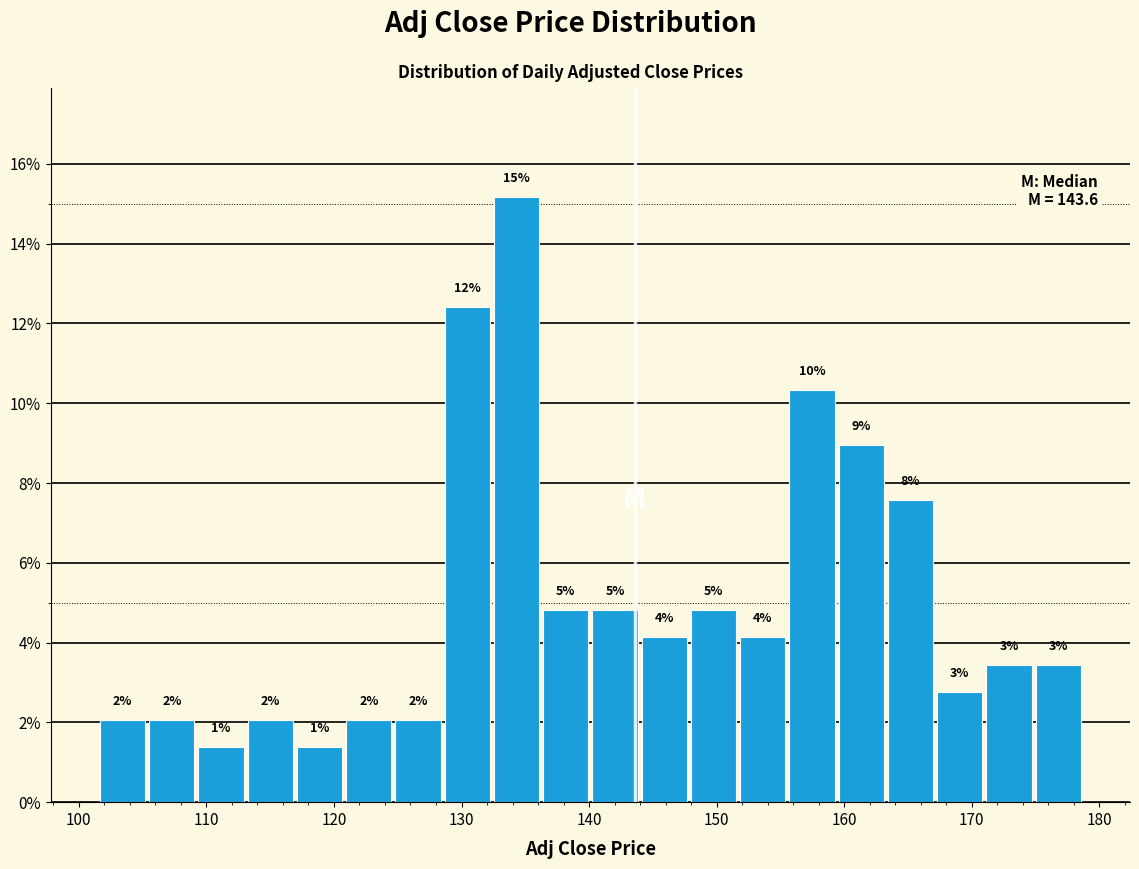

Read against the x-axis, roughly where is the centre of the tallest bar?

134